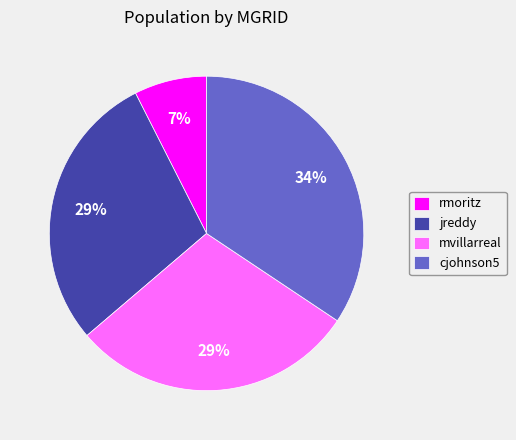

Does cjohnson5 represent more than half of the total?

No